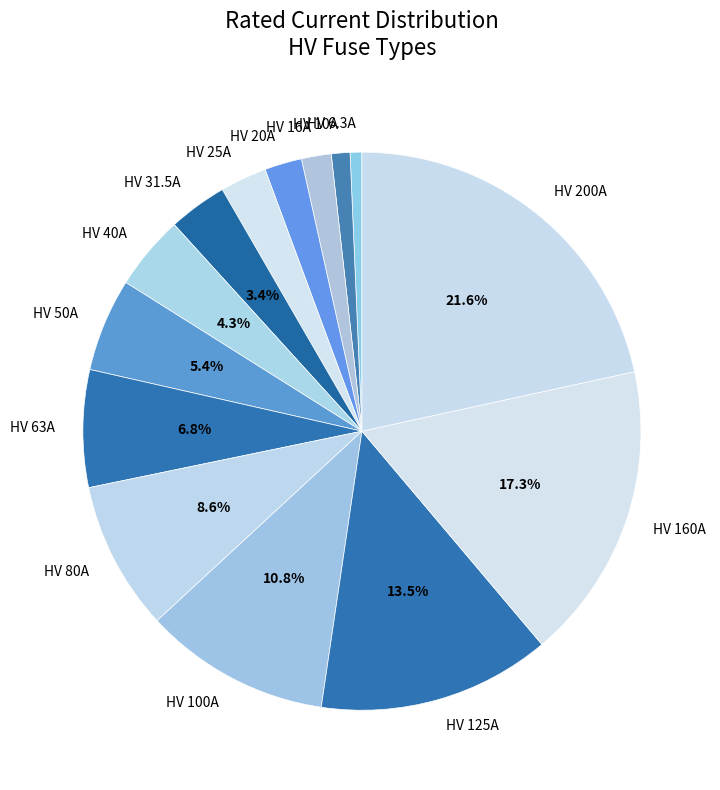

How many slices are in this pie chart?

14